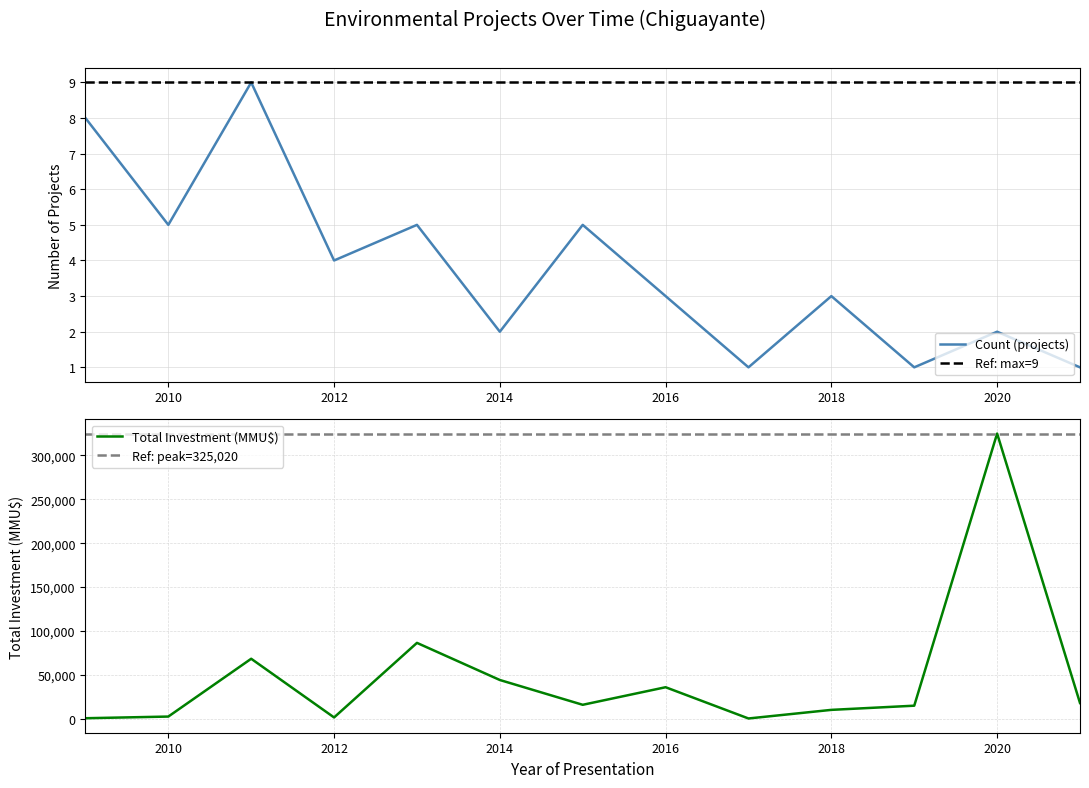

Rank the series by their average value, from highest to lowest.

Total Investment (MMU$), Count (projects)